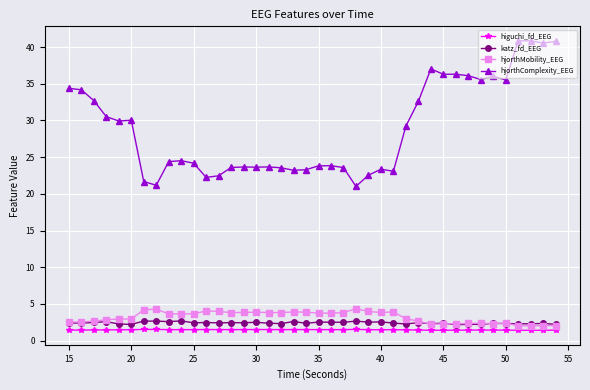

Which series has the largest total across all categories?

hjorthComplexity_EEG